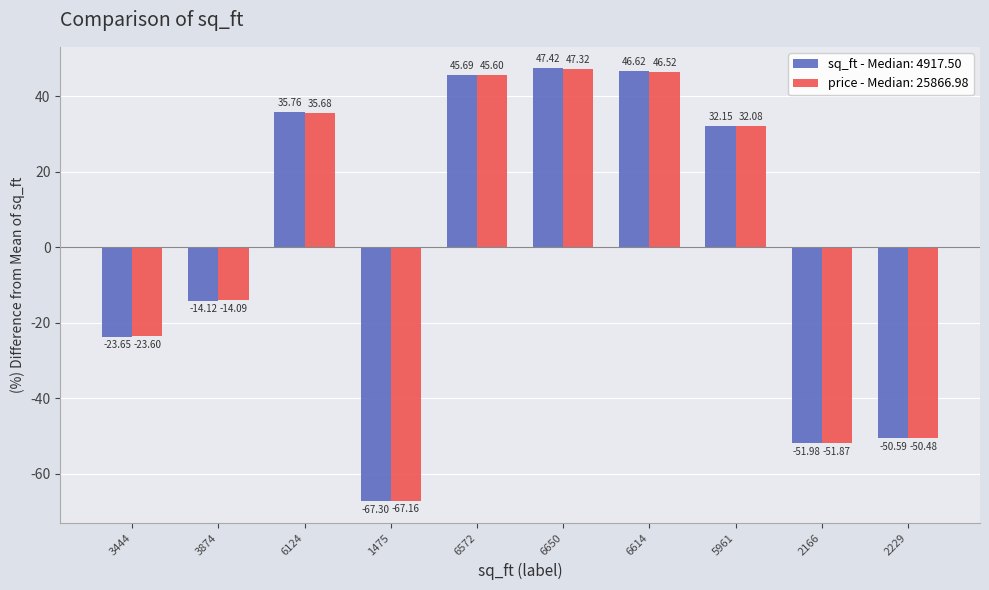

Which category has the highest value across all series?

6650